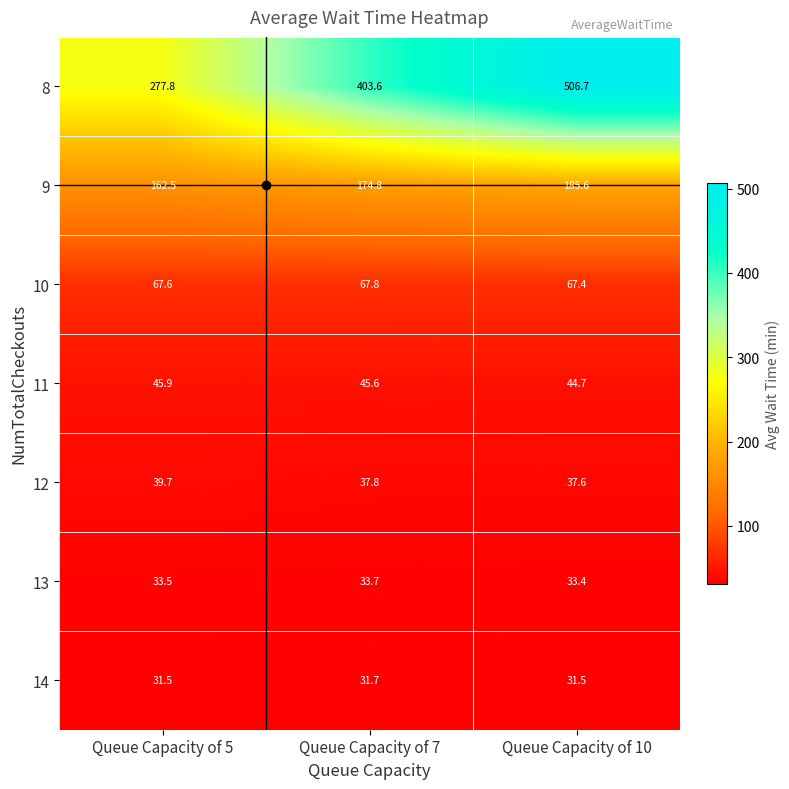

What is the average value of the 12 series?

38.4